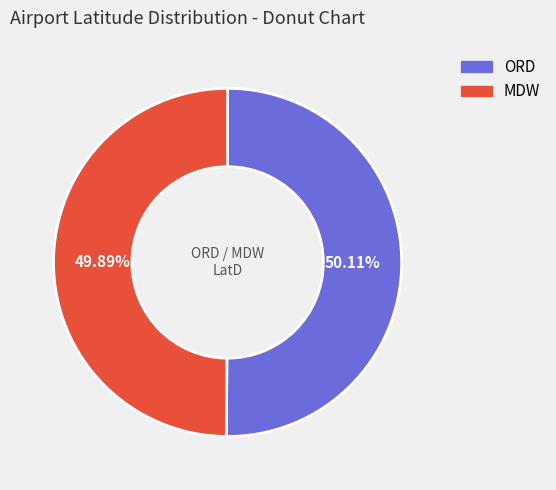

Is there any slice that represents more than half of the pie?

Yes